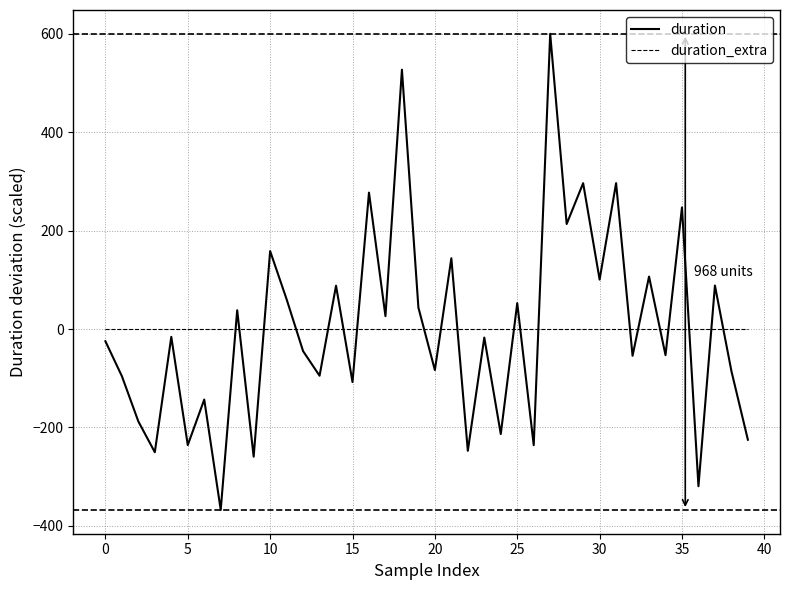

How many lines are shown in the chart?

2